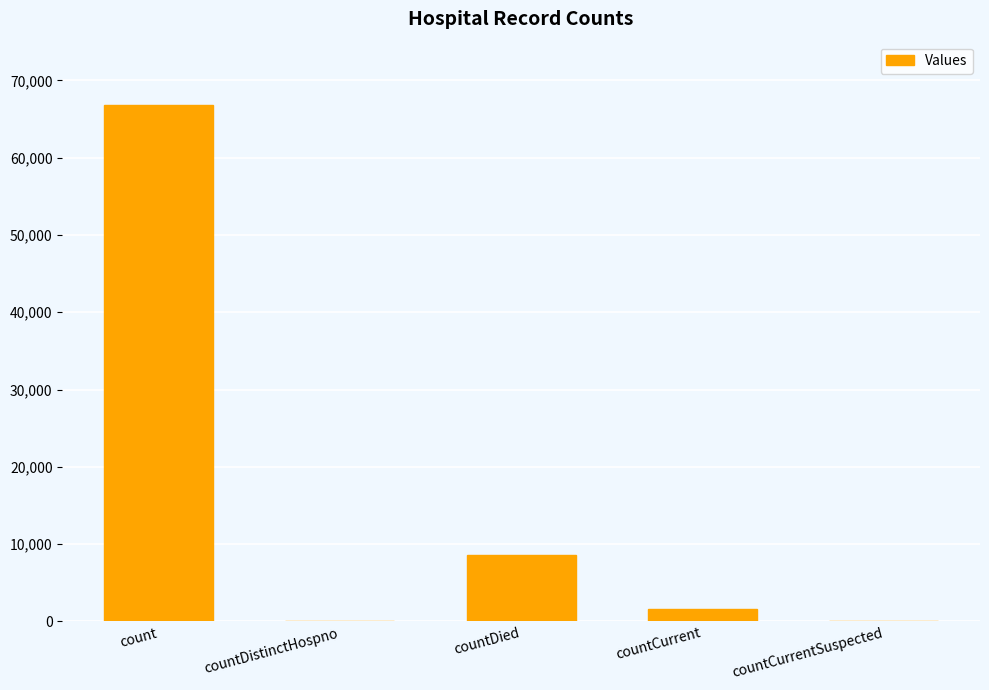

How many data points does each series have?

5